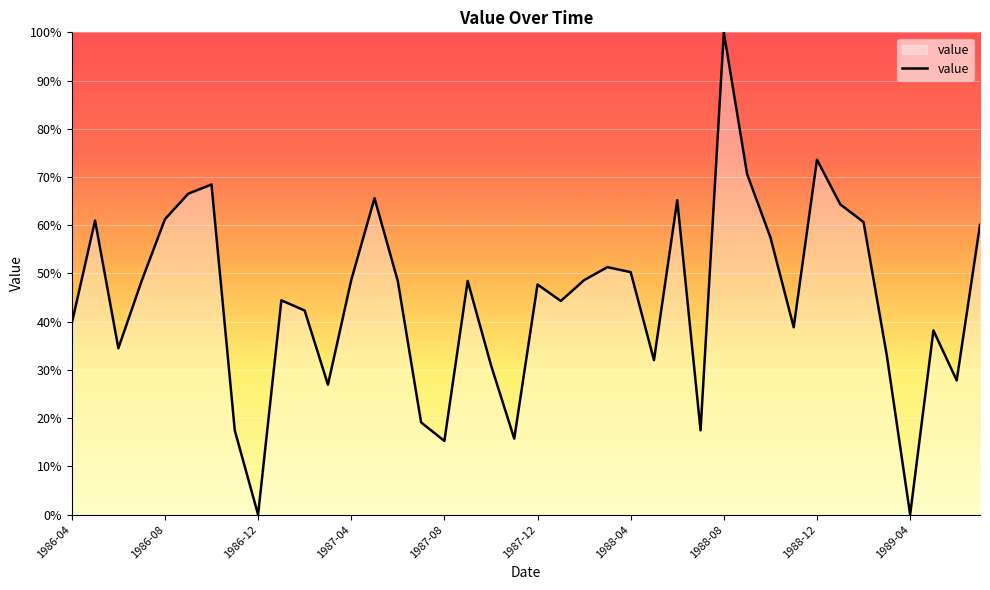

What is the difference between the maximum and minimum values?

100.0